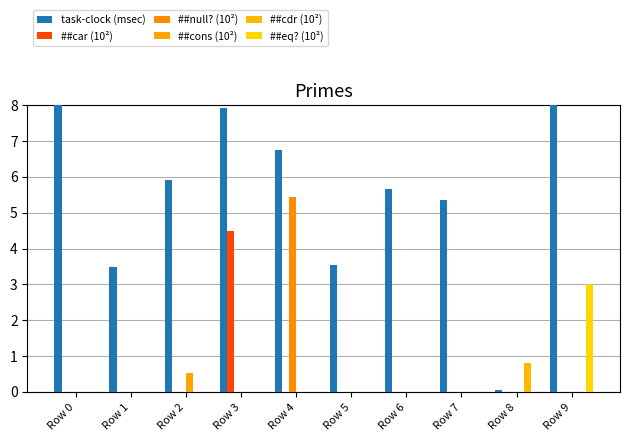

How many values in ##cdr (10²) are above zero?

1